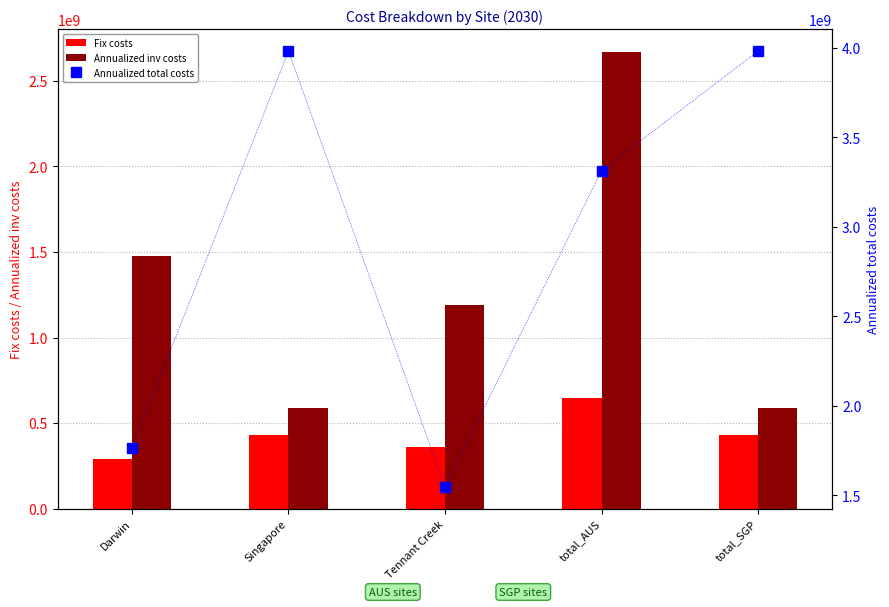

Reading left to right, extract all data points from this chart.

Fix costs: Darwin=287956485.8	Singapore=428615185.9	Tennant Creek=358030092.8	total_AUS=645986578.6	total_SGP=428615185.9
Annualized inv costs: Darwin=1477951695.5	Singapore=590247839.8	Tennant Creek=1189662405.2	total_AUS=2667614100.7	total_SGP=590247839.8
Annualized total costs: Darwin=1765908181.2	Singapore=3981076450.8	Tennant Creek=1547692498.0	total_AUS=3313600679.3	total_SGP=3981076450.8